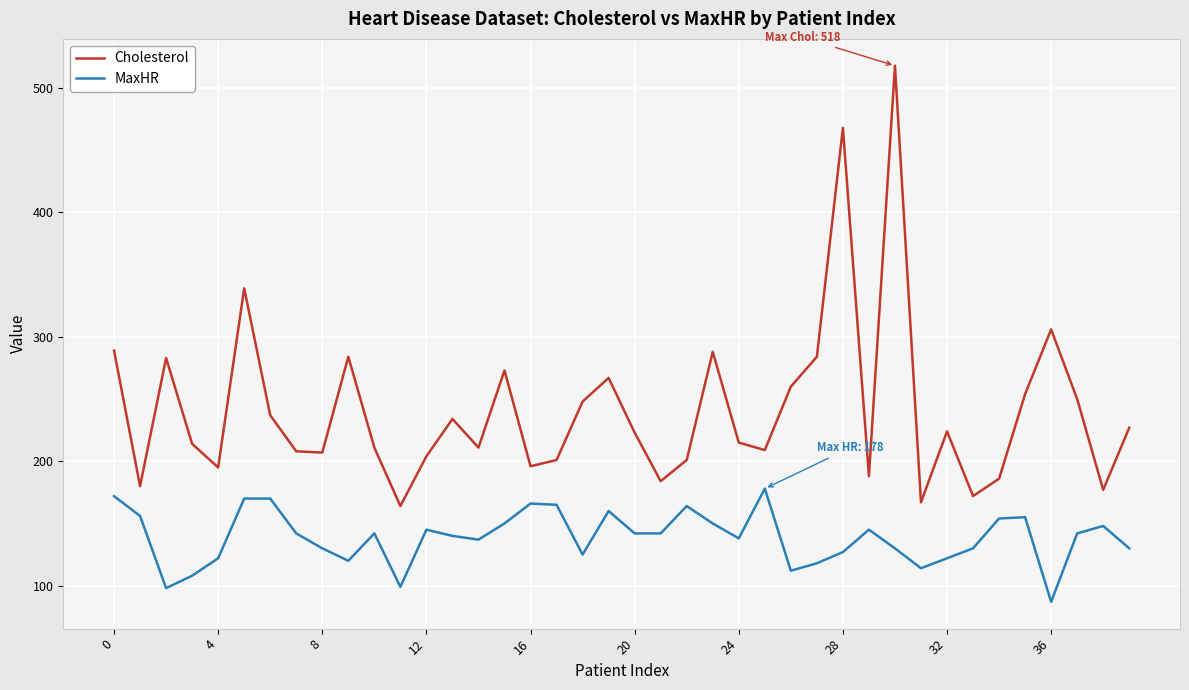

How many distinct data groups are displayed?

2